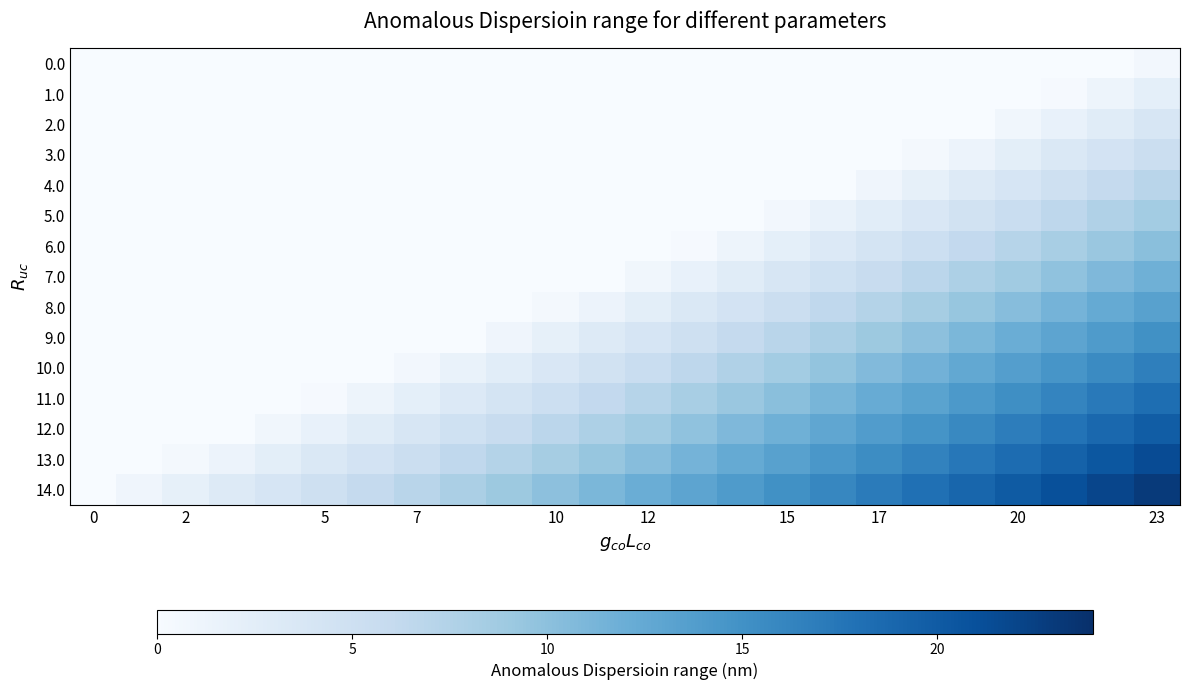

Which series has the widest spread of values?

14.0